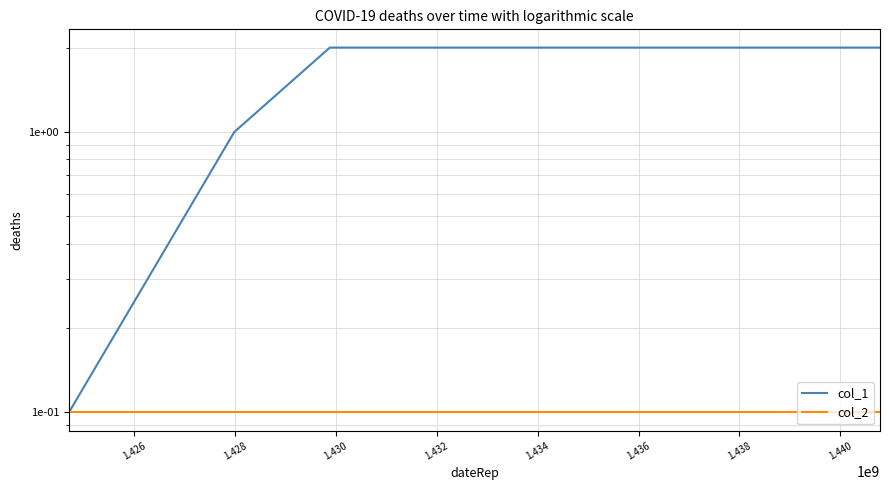

Reading left to right, what are all the values shown in this chart?

col_1: 0.1	1.0	2.0	2.0	2.0
col_2: 0.1	0.1	0.1	0.1	0.1